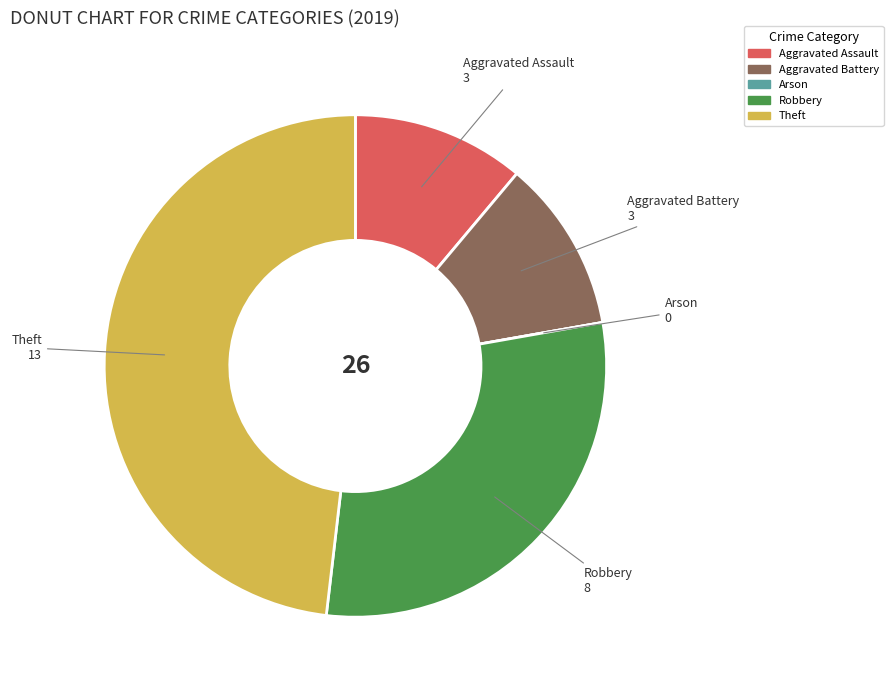

True or false: Robbery accounts for 35% of the total.

False